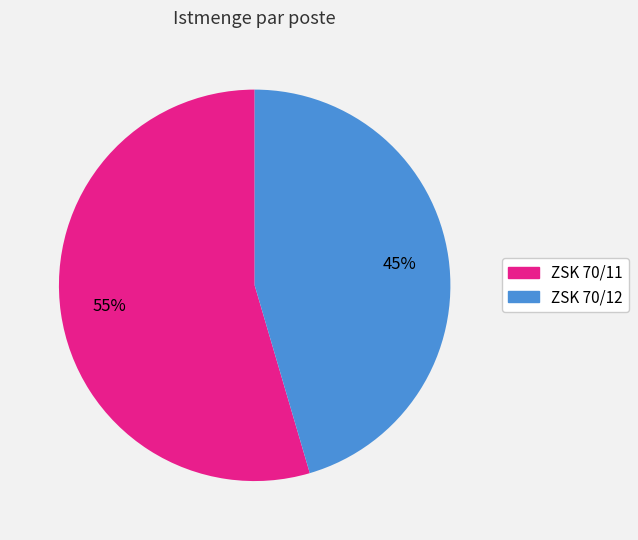

True or false: ZSK 70/12 accounts for 45% of the total.

True